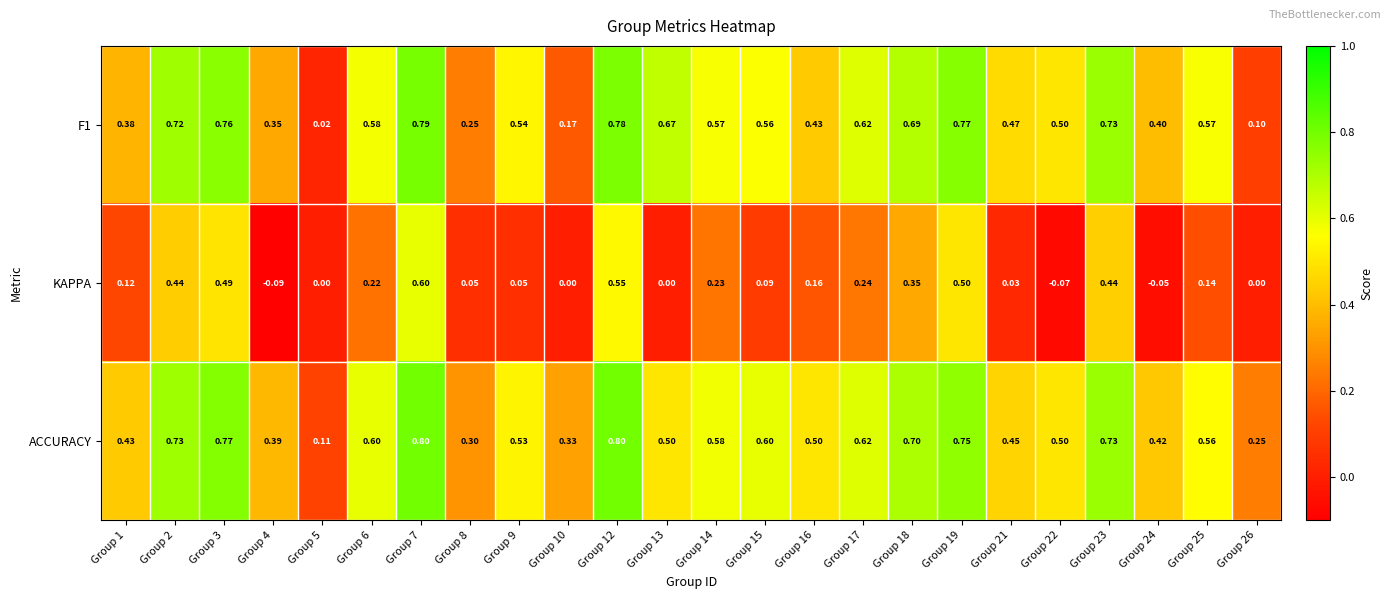

Is the value of F1 at Group 25 greater than the value of KAPPA at Group 4?

Yes